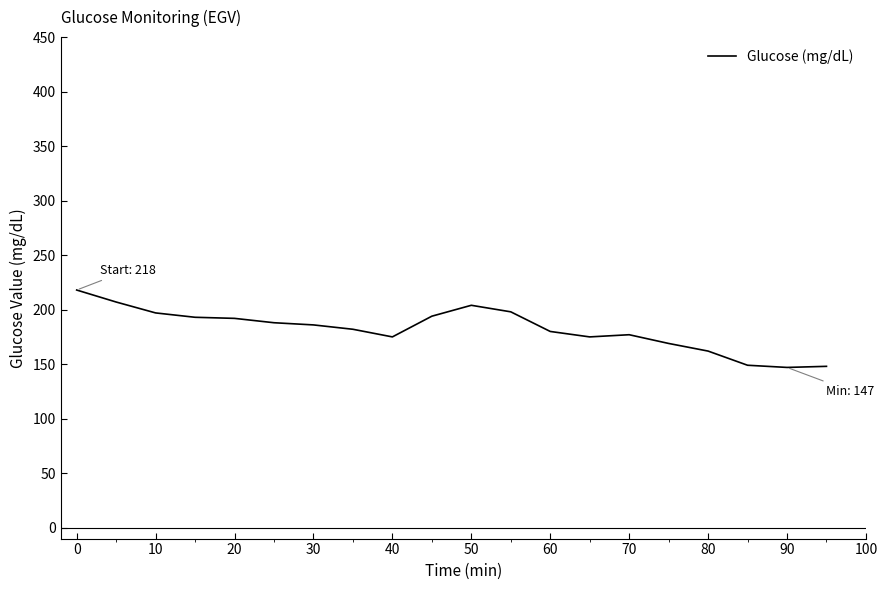

What is the difference between the maximum and minimum values?

71